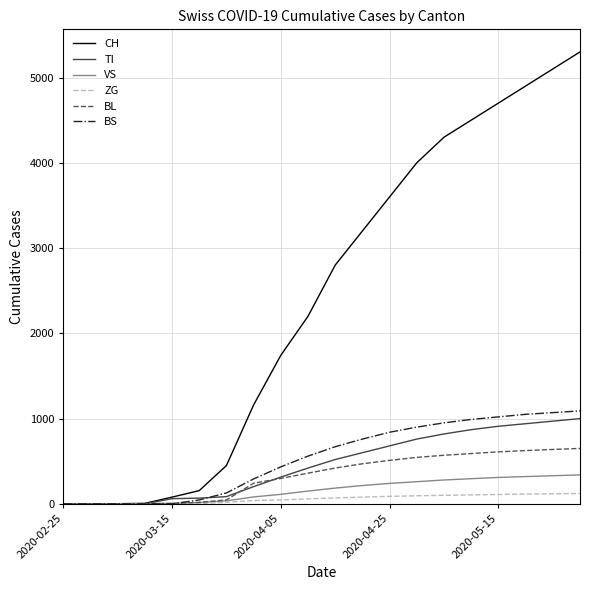

Which series has the widest spread of values?

CH